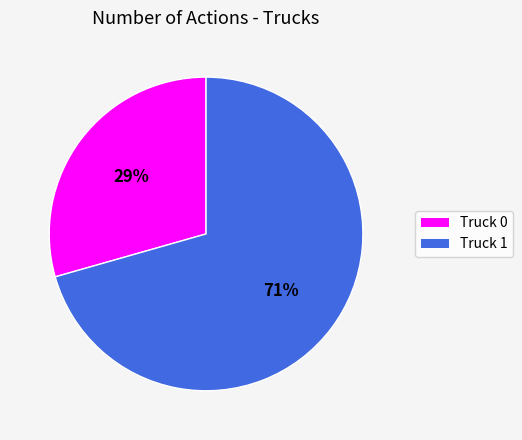

To the nearest percent, what is the average slice percentage?

50%